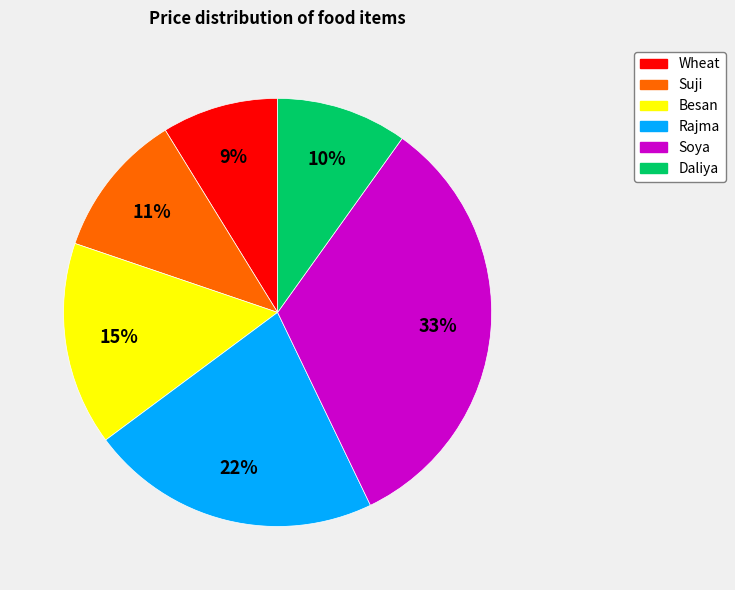

How many segments does this pie chart have?

6